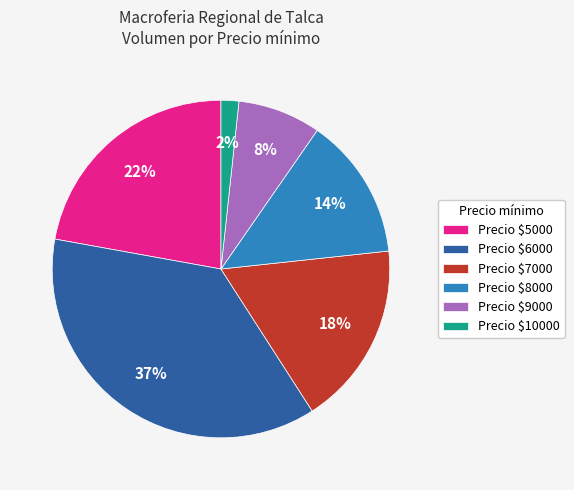

Does any single category account for the majority?

No